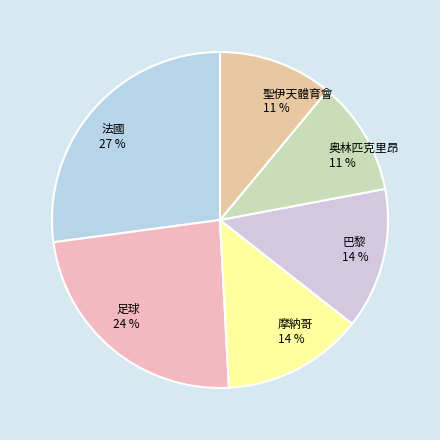

Which slice is the largest?

法國